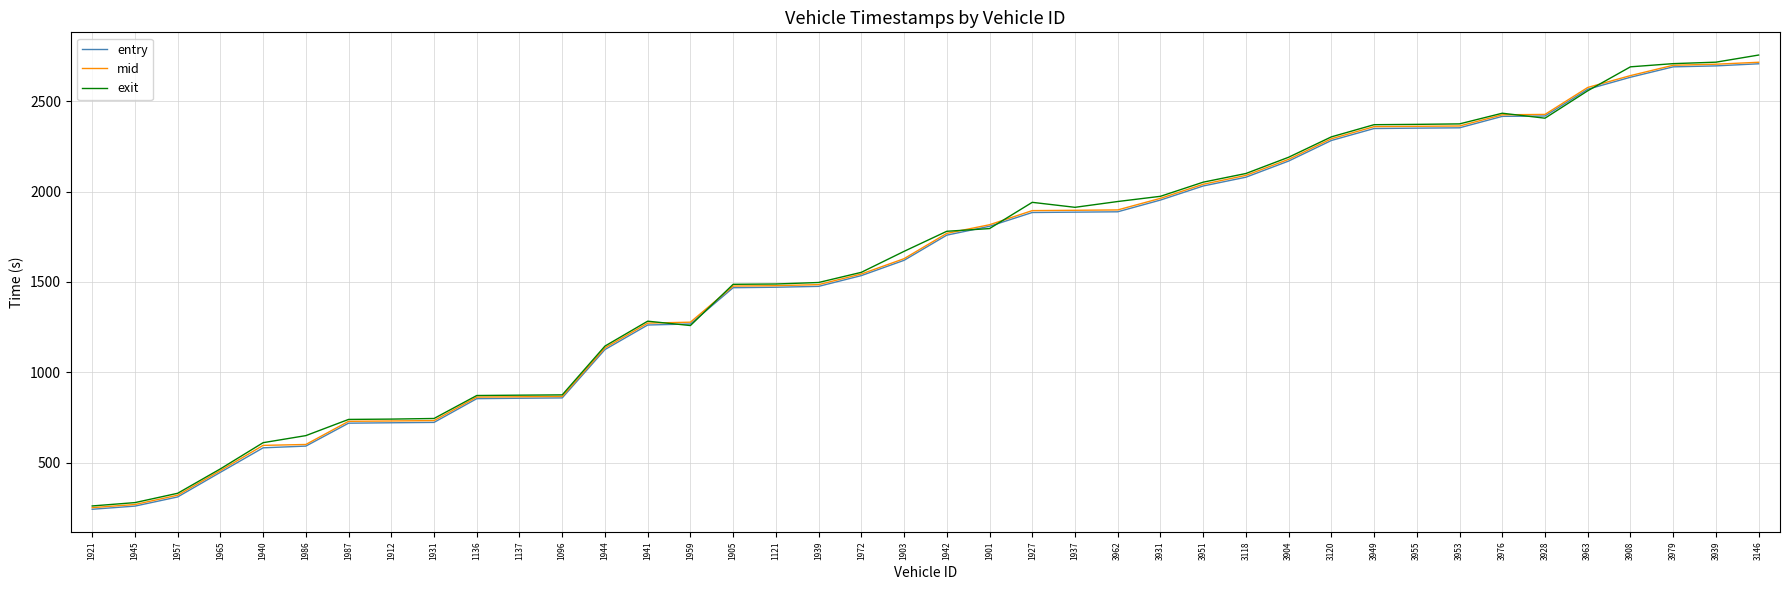

What is the maximum value for mid?

2717.2